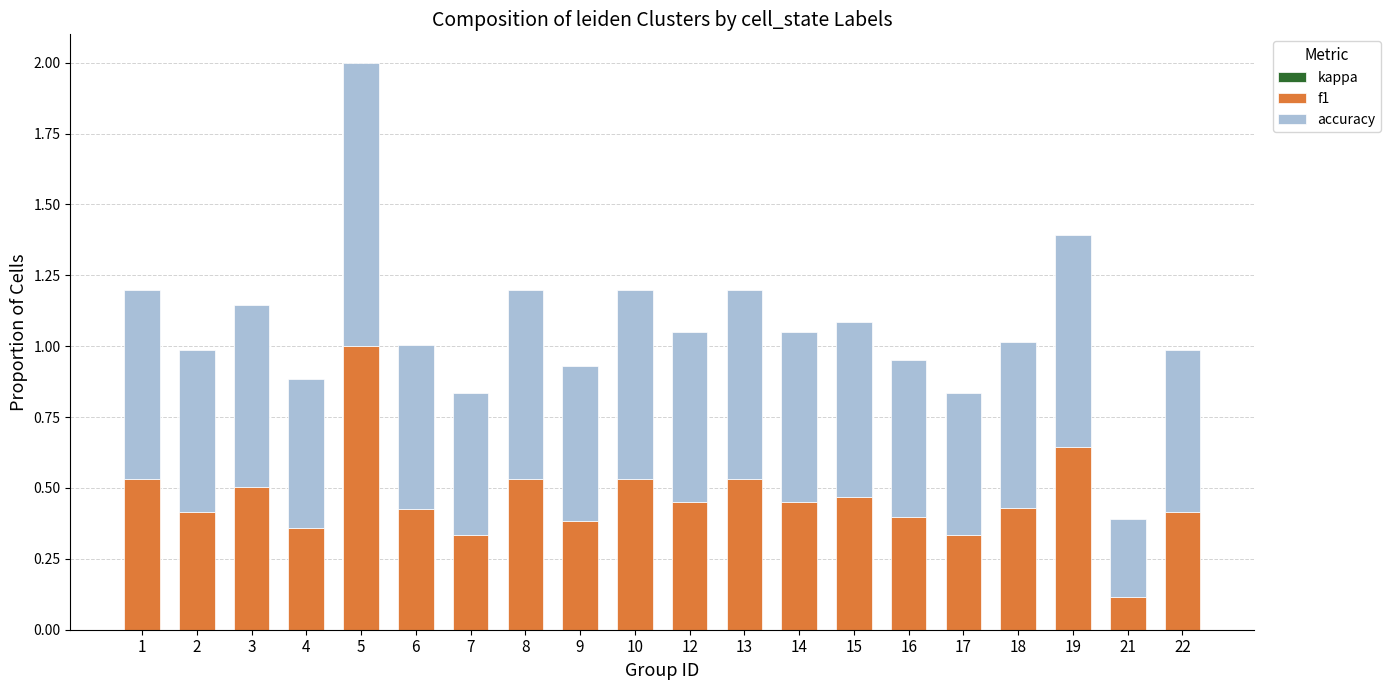

True or false: f1 has a value of 0.4 at 18.

True